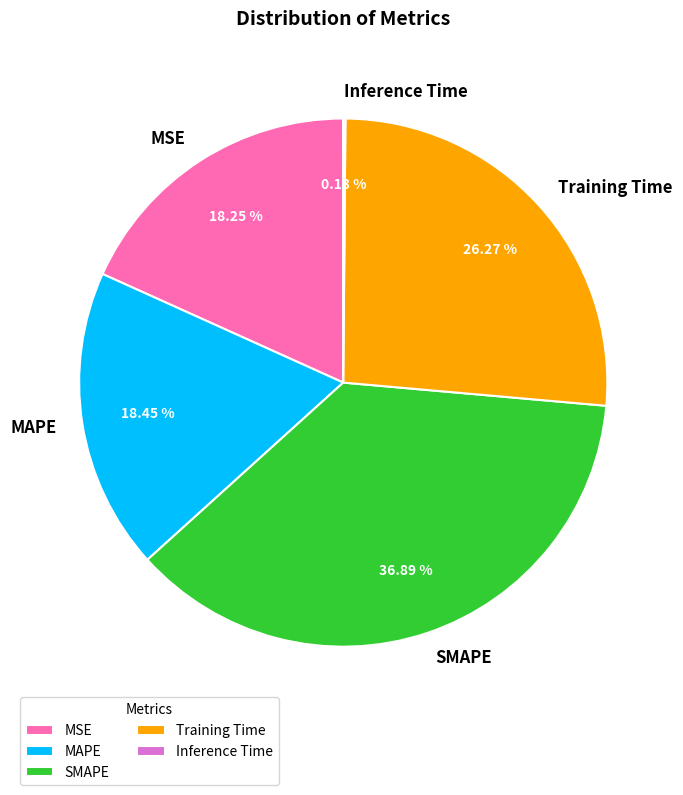

Approximately how many times larger is the value at MAPE compared to Training Time?

0.7